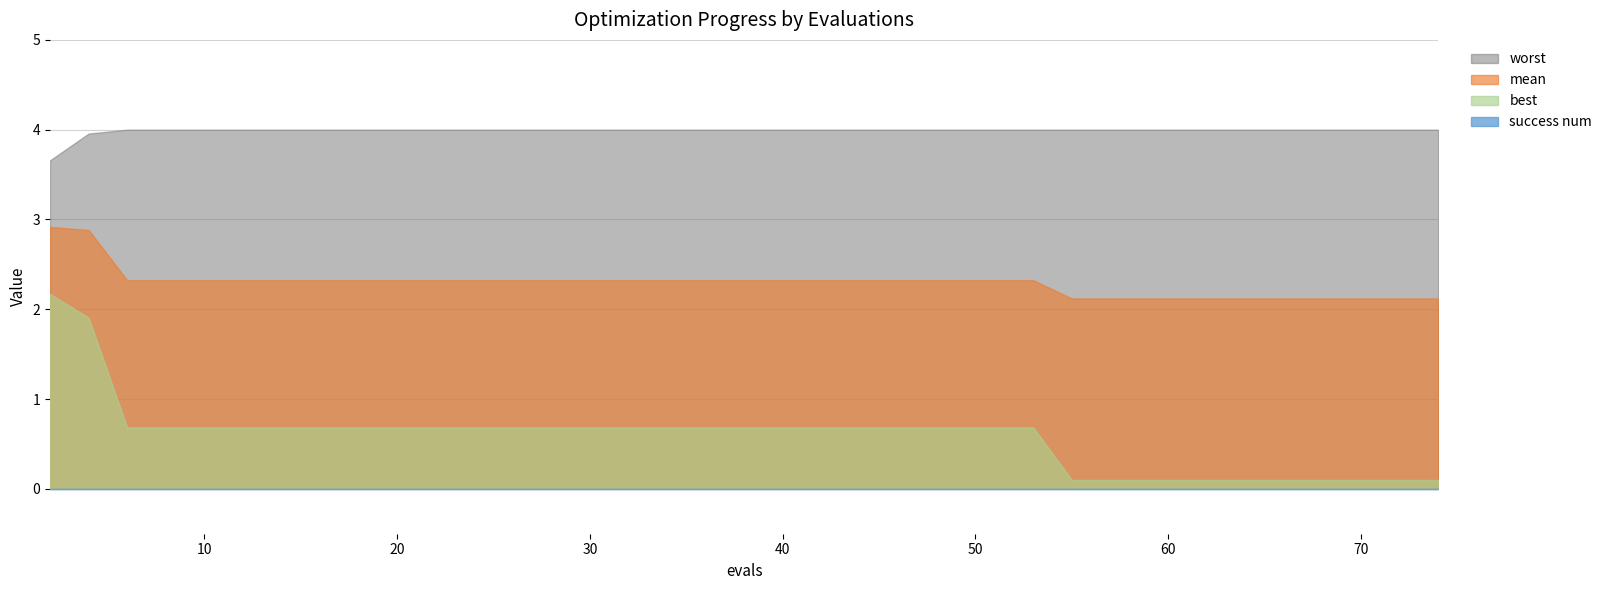

The value of success_num at 11 is 0.0. True or false?

True